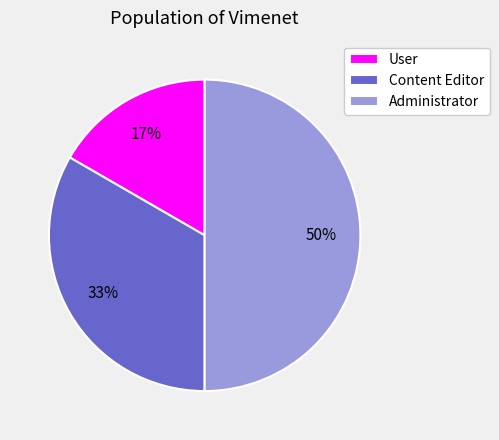

Does User account for over 50% of the chart?

No